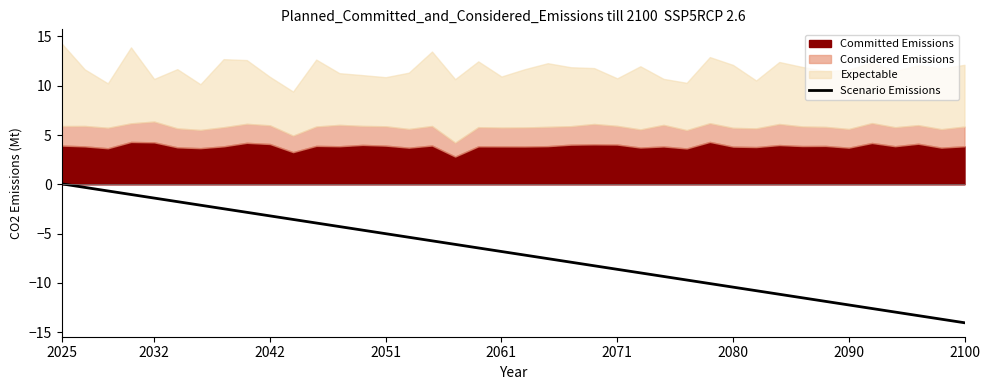

Is it true that the value at 16 is -5.7?

True